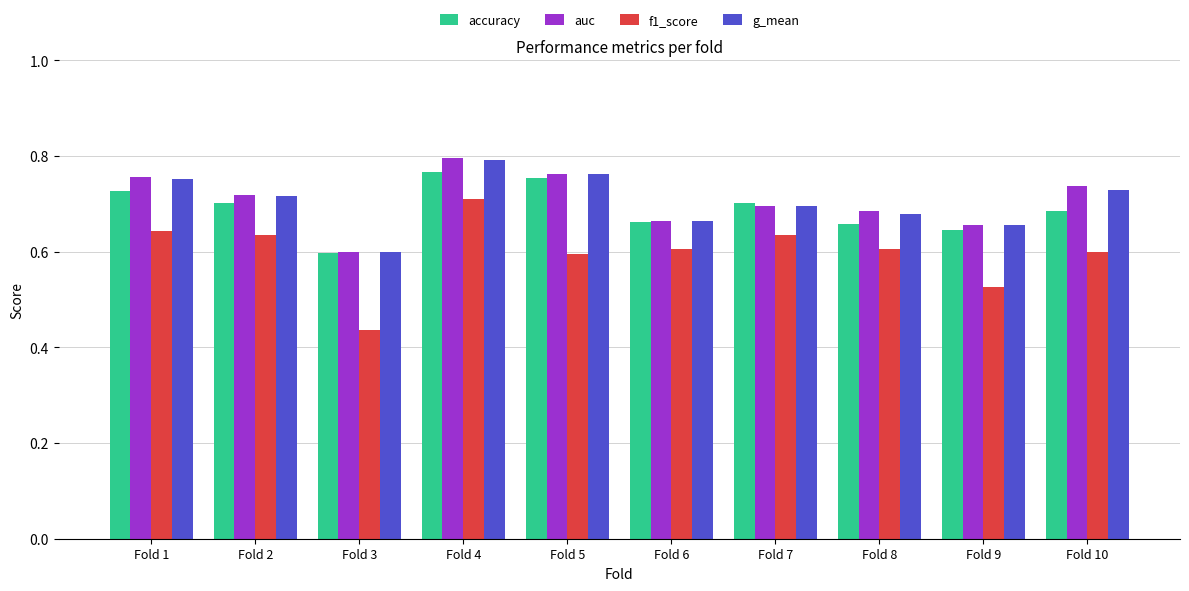

Which series has the widest spread of values?

f1_score